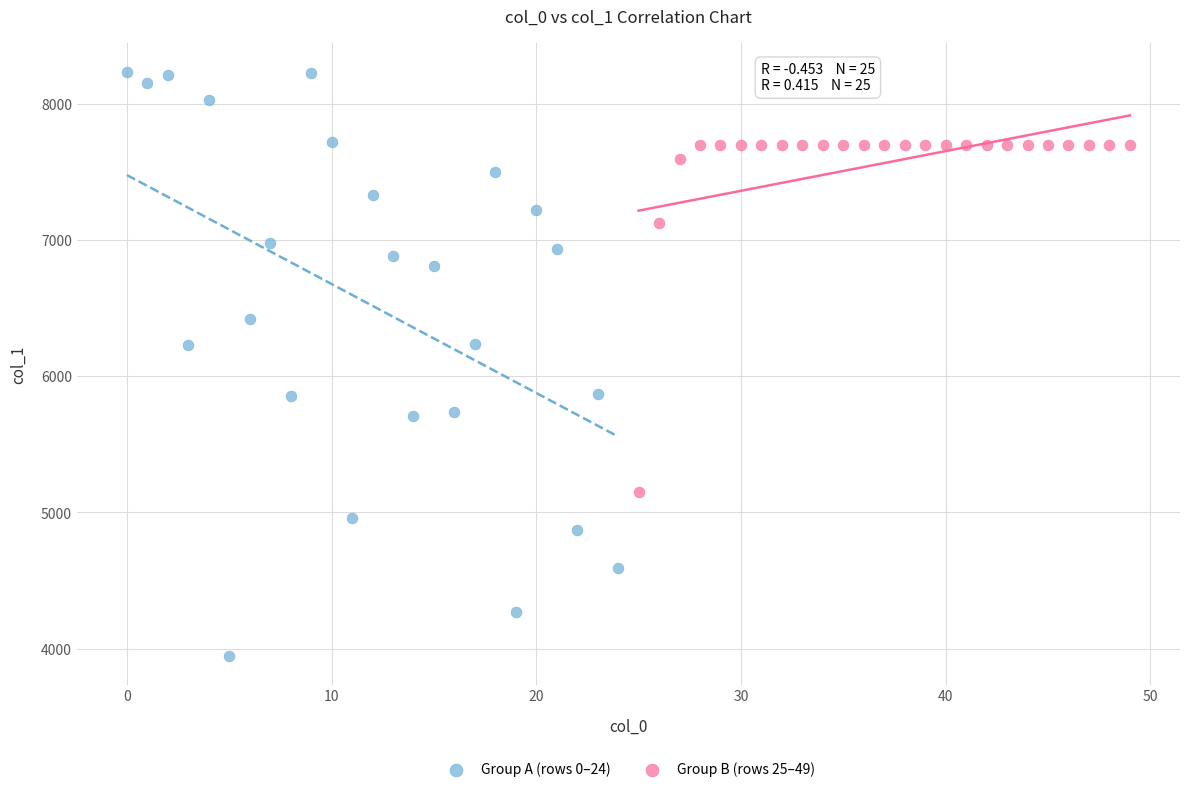

Which series contains the lowest Y value?

Group A (rows 0–24)